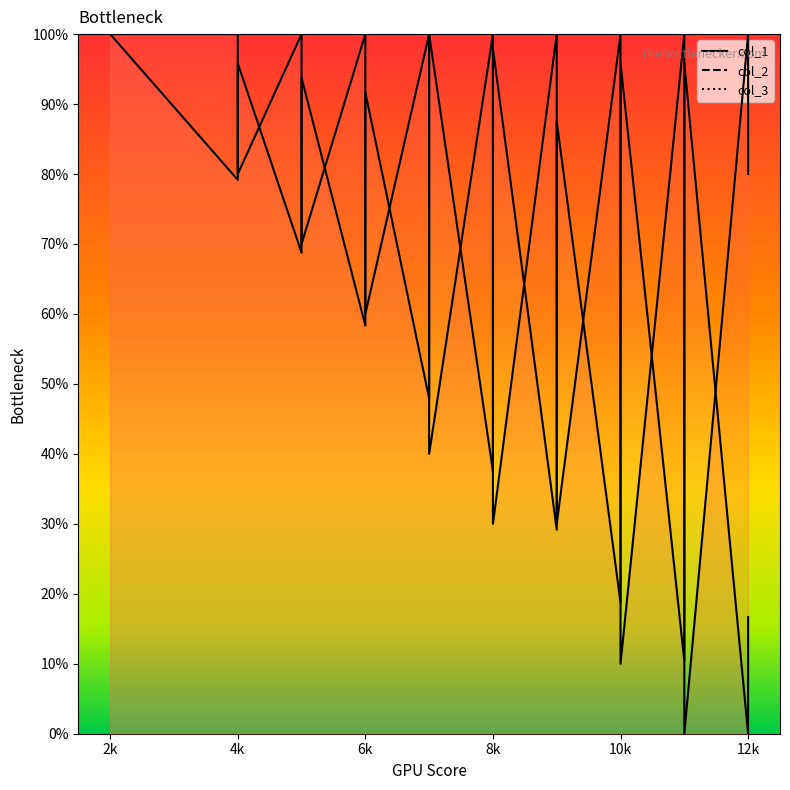

Reading left to right, list all the values displayed in this chart.

col_1: 100.0	89.6	79.2	95.8	68.8	85.4	93.8	58.3	75.0	83.3	91.7	47.9	64.6	72.9	81.2	100.0	37.5	54.2	62.5	89.6	97.9	29.2	79.2	87.5	18.8	35.4	43.8	52.1	68.8	87.5	95.8	10.4	33.3	41.7	68.8	77.1	85.4	95.8	0.0	16.7
col_2: 100.0	100.0	100.0	80.0	100.0	80.0	70.0	100.0	80.0	70.0	60.0	100.0	80.0	70.0	60.0	40.0	100.0	80.0	70.0	40.0	30.0	100.0	40.0	30.0	100.0	80.0	70.0	60.0	40.0	20.0	10.0	100.0	70.0	60.0	30.0	20.0	10.0	0.0	100.0	80.0